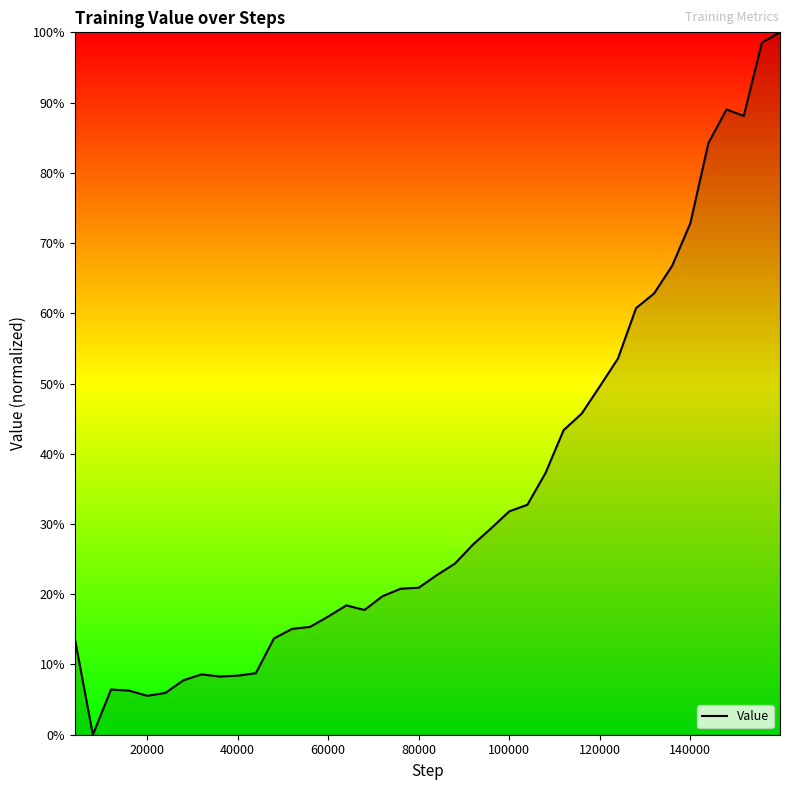

What is the greatest value displayed?

100.0